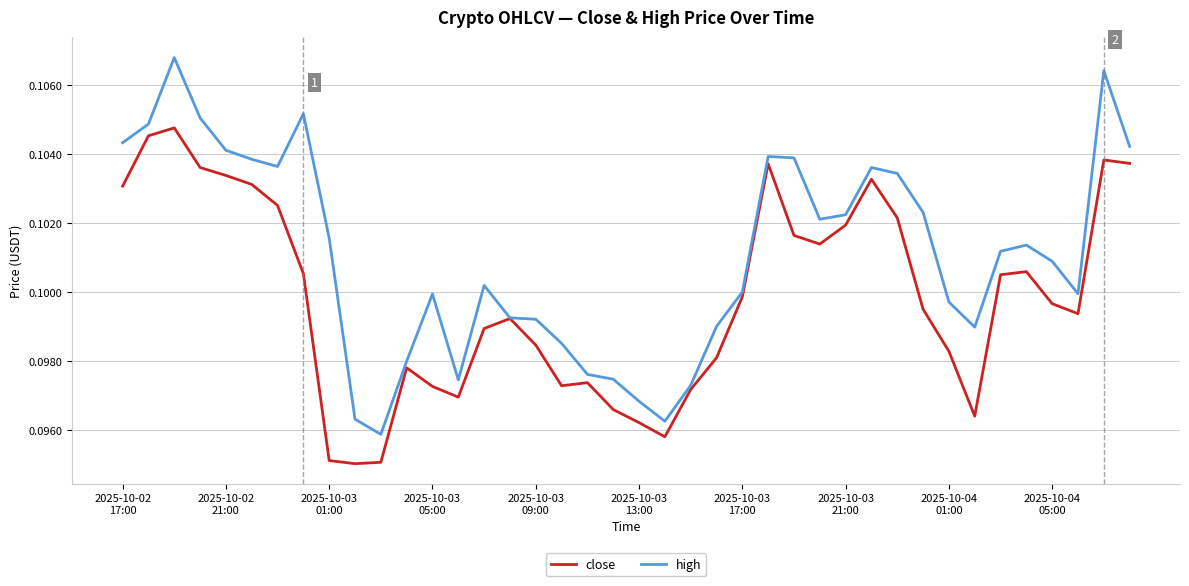

List the series in order of their peak value, lowest first.

close, high